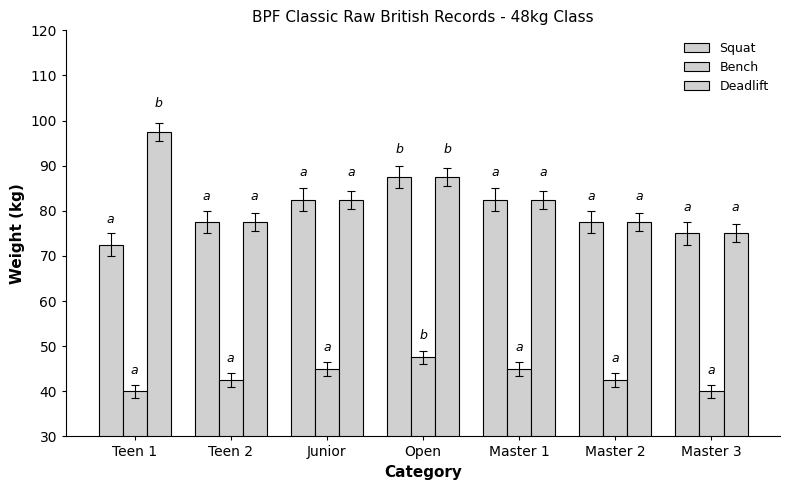

Are the bars grouped side by side (vs. stacked)?

Yes